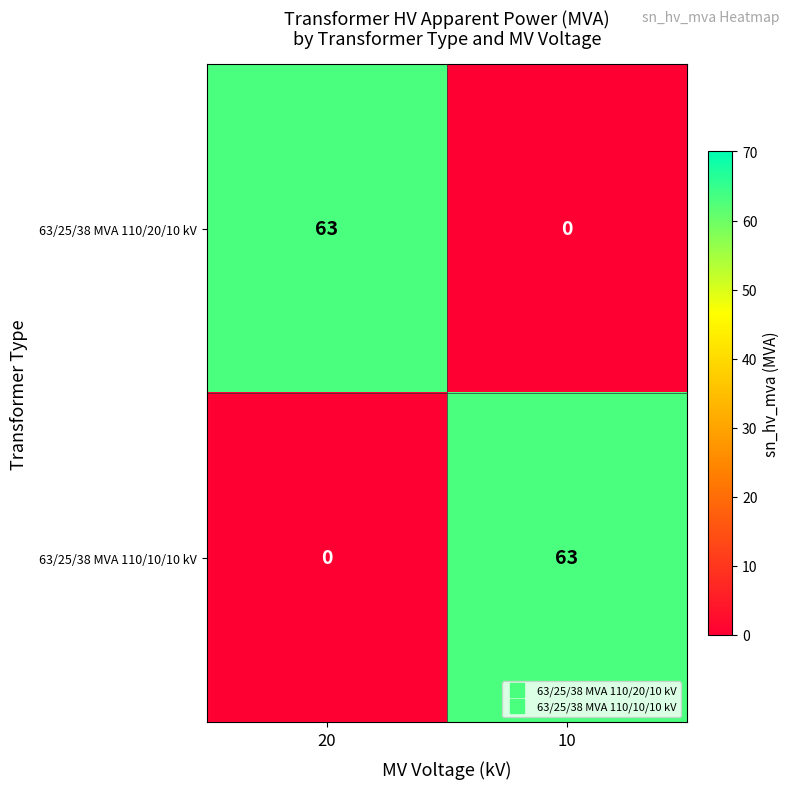

What is the average value of the 63/25/38 MVA 110/20/10 kV series?

32